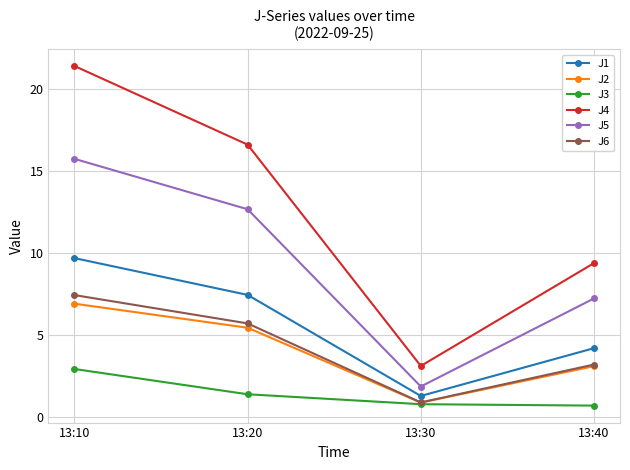

What is the maximum value shown in the chart?

21.4